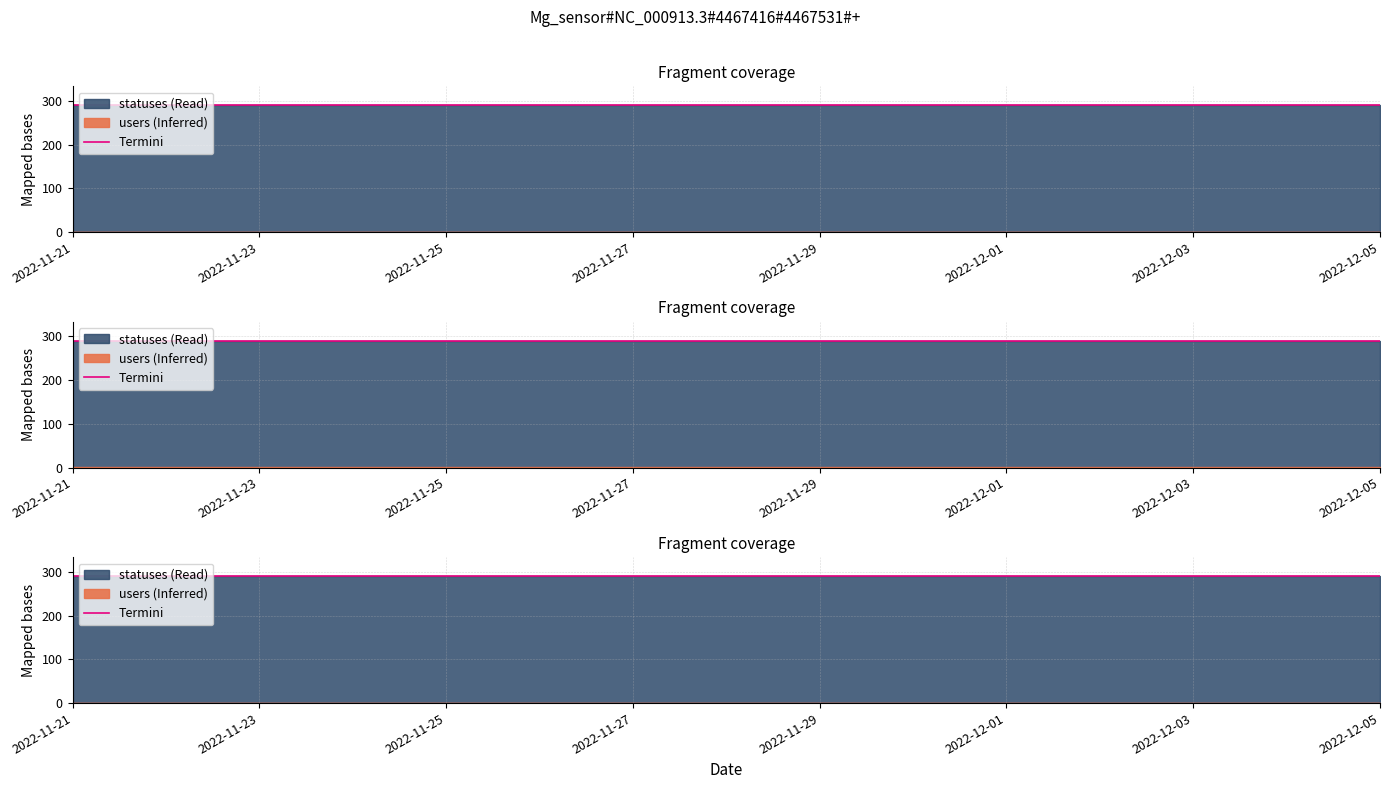

True or false: statuses and users intersect in this chart.

False